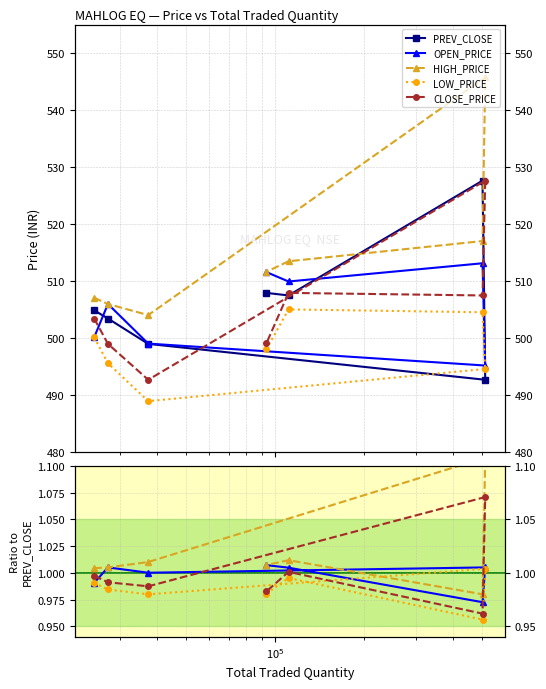

Is this an area chart (filled region under the line)?

No